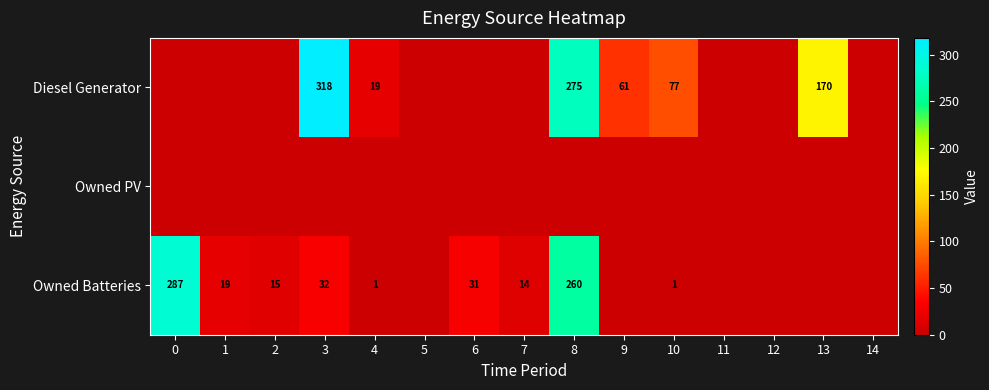

The Owned Batteries series shows 145 at 0. True or false?

False